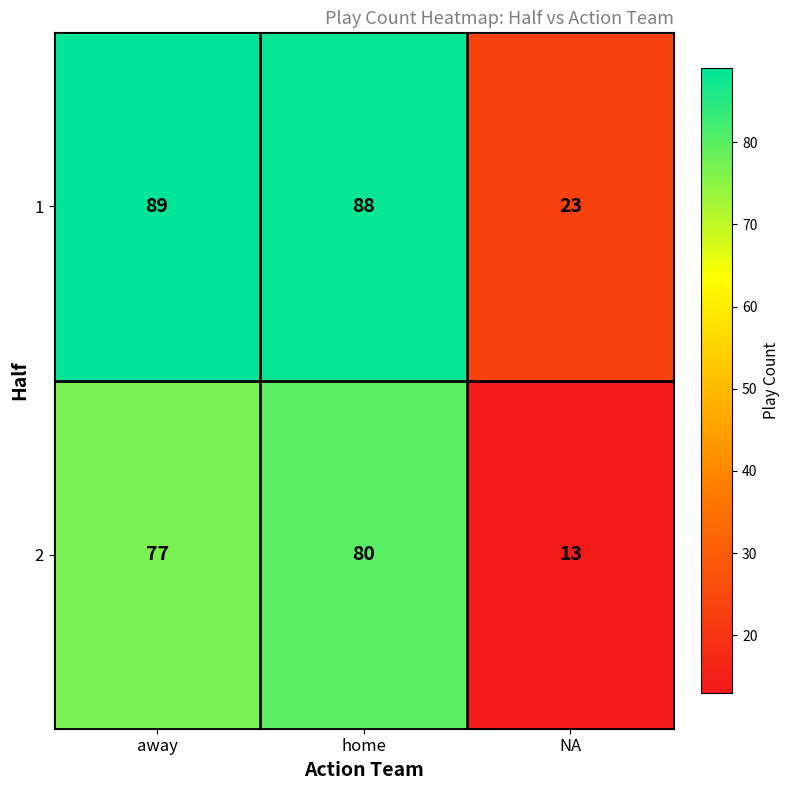

List the series in order of their overall mean, lowest first.

2, 1